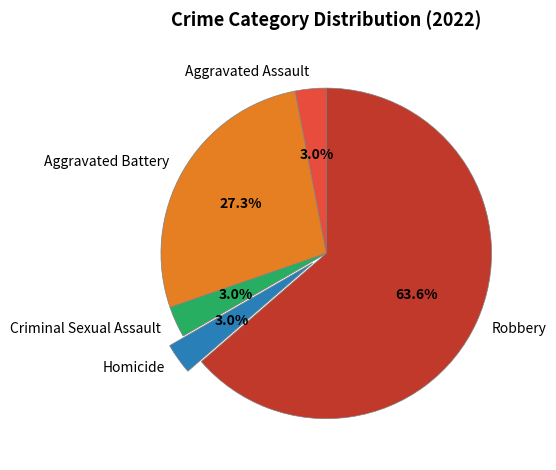

True or false: Aggravated Assault accounts for 3% of the total.

True